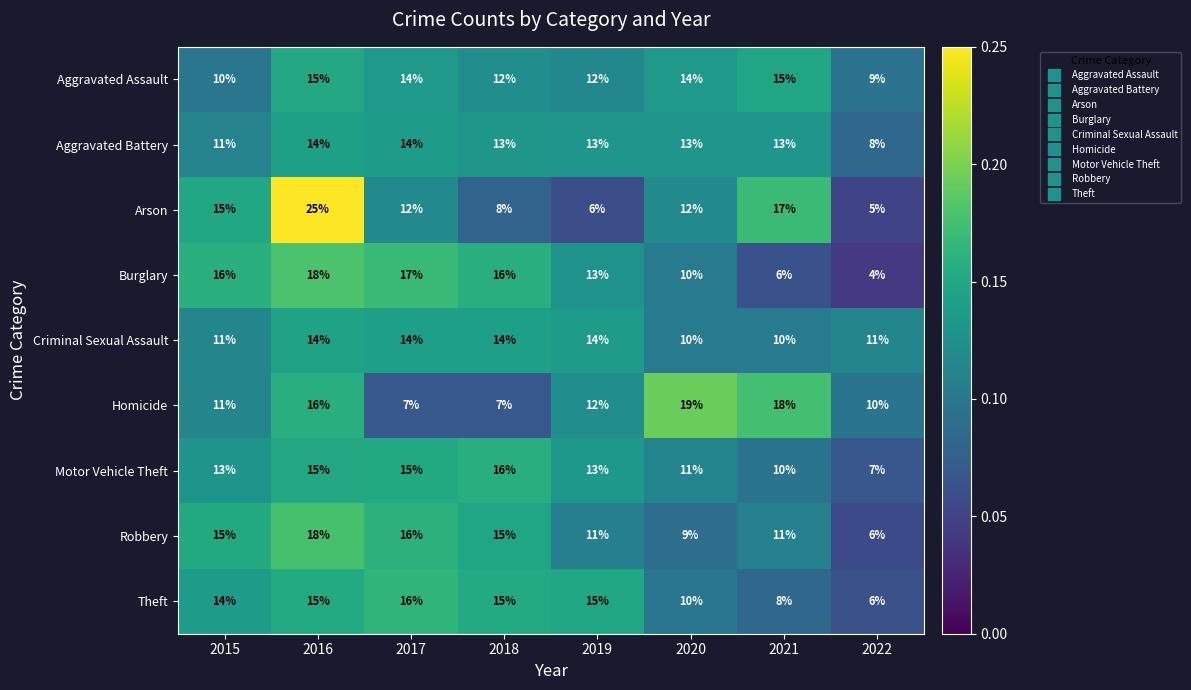

What is the sum of the Aggravated Battery values at 2016 and 2021?

27